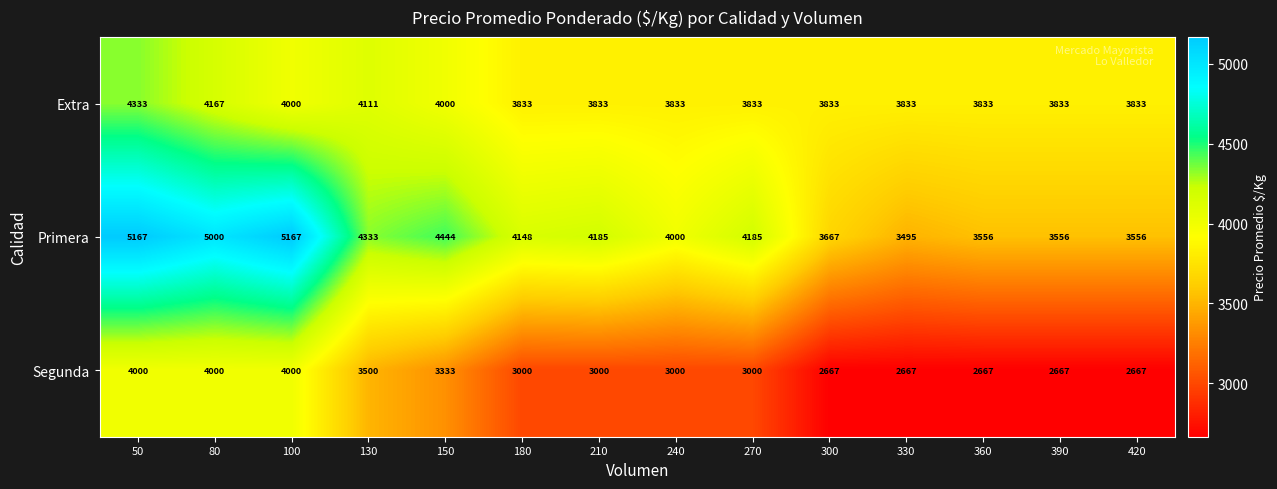

Is it true that Extra equals 4000 at 150?

True